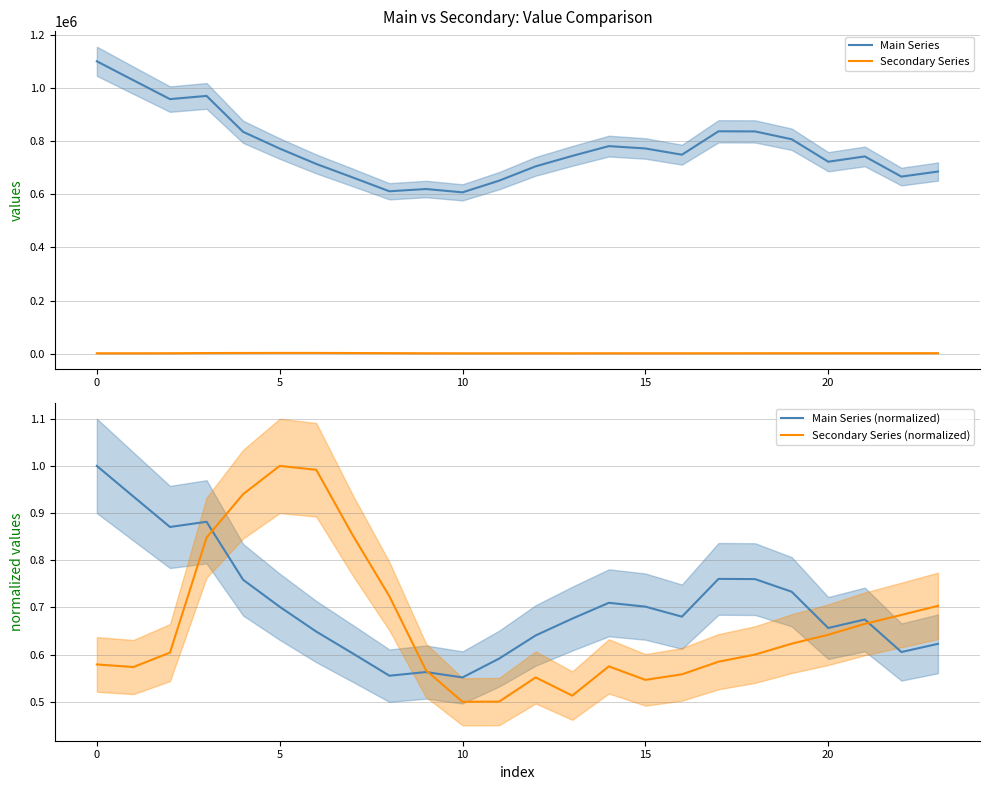

What is the minimum value shown in the chart?

0.5